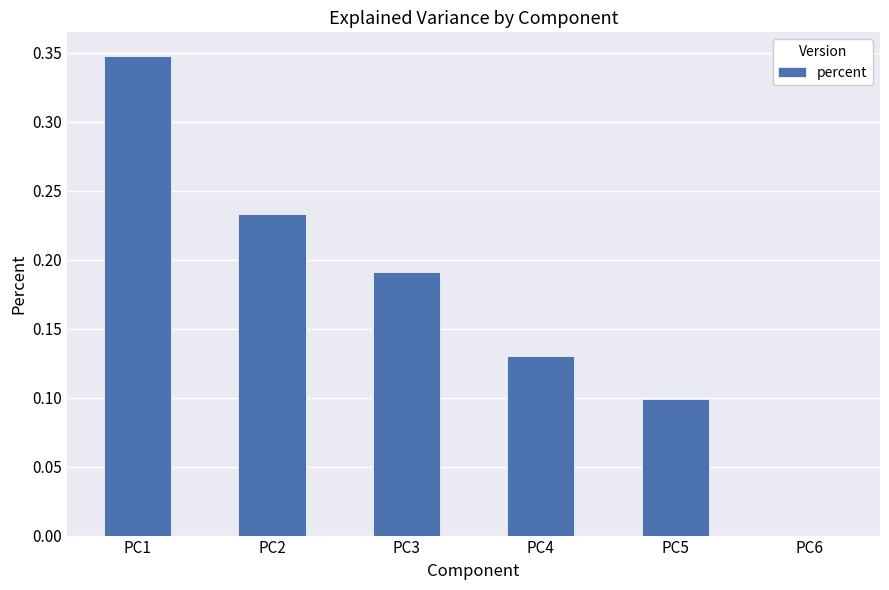

Between PC5 and PC3, which is larger?

PC3